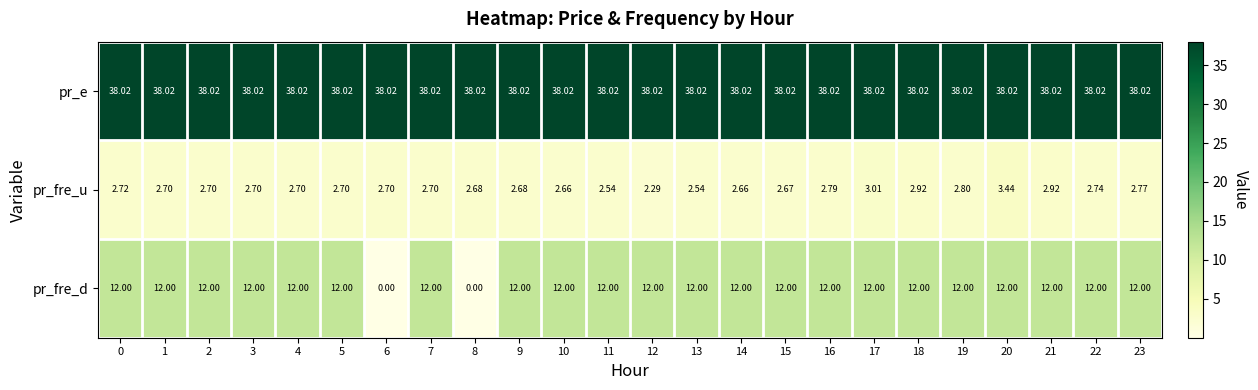

How many series are shown in this chart?

3